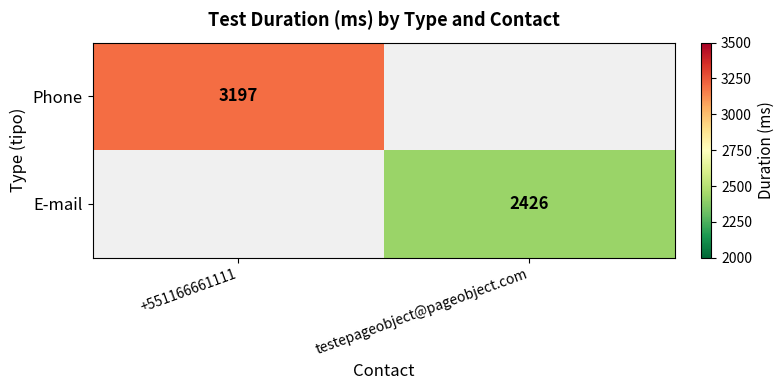

Between testepageobject@pageobject.com and +551166661111, which is larger?

+551166661111